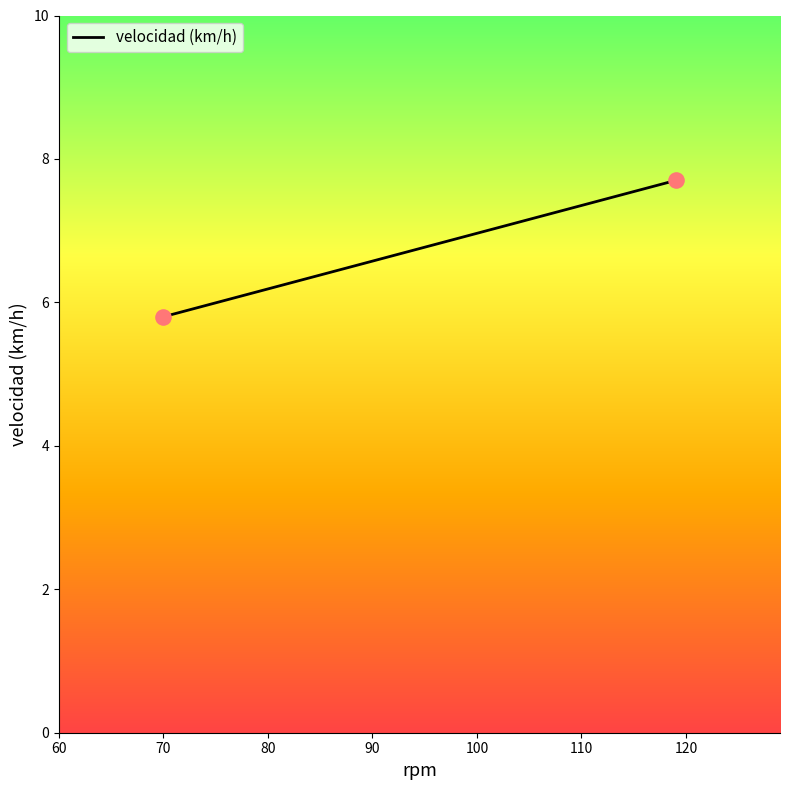

What is the range of X values (max minus min)?

49.0